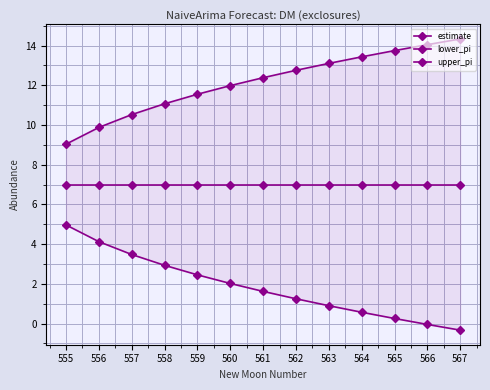

The value of upper_pi at 565 is 13.7. True or false?

True